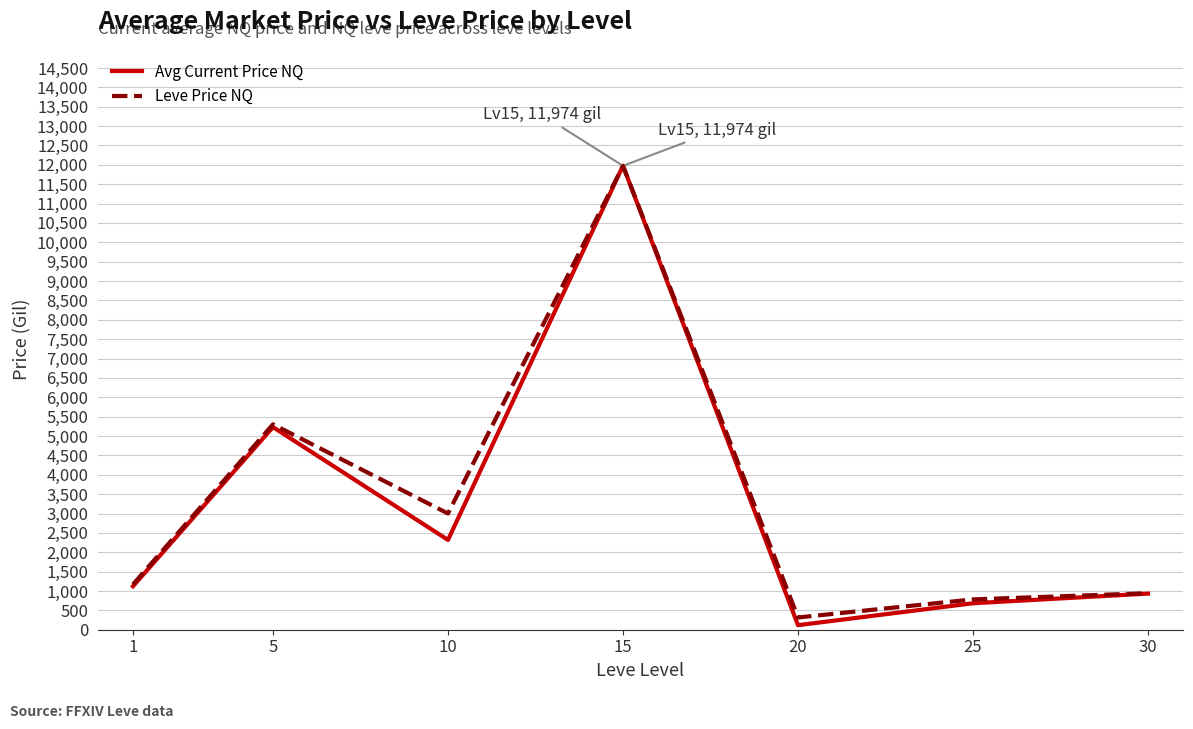

At which category is the sum across all series the highest?

15